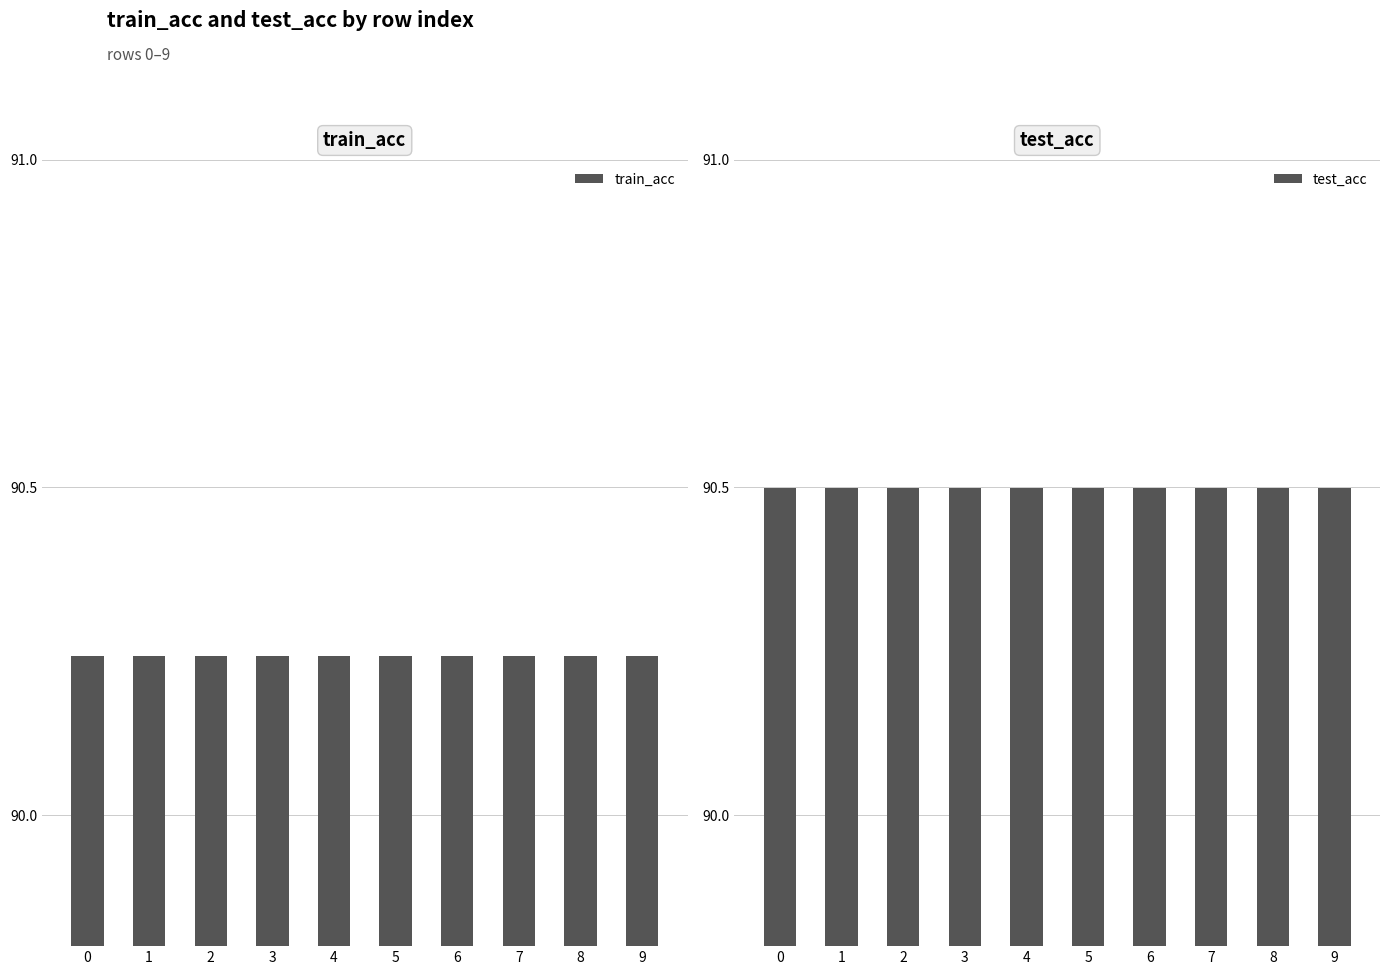

Reading left to right, extract all data points from this chart.

train_acc: 0=90.2	1=90.2	2=90.2	3=90.2	4=90.2	5=90.2	6=90.2	7=90.2	8=90.2	9=90.2
test_acc: 0=90.5	1=90.5	2=90.5	3=90.5	4=90.5	5=90.5	6=90.5	7=90.5	8=90.5	9=90.5